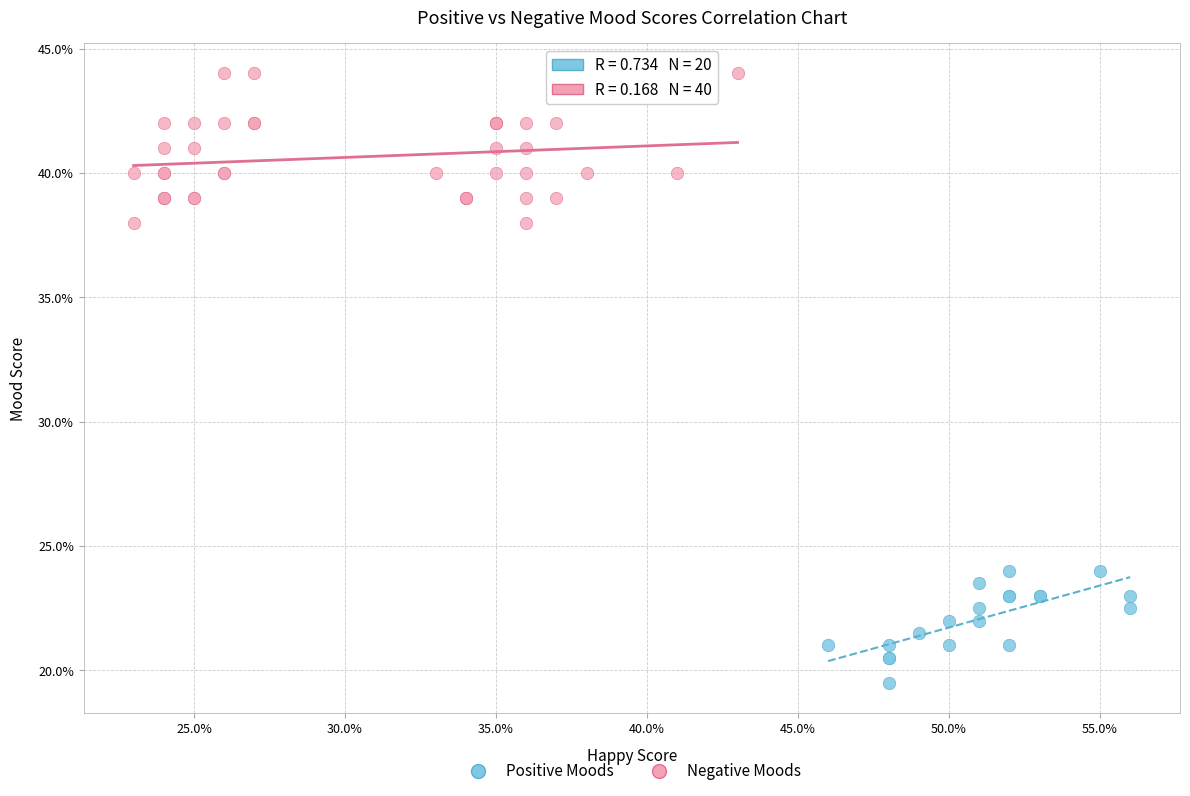

What are all the series names shown in the legend?

Positive Moods, Negative Moods